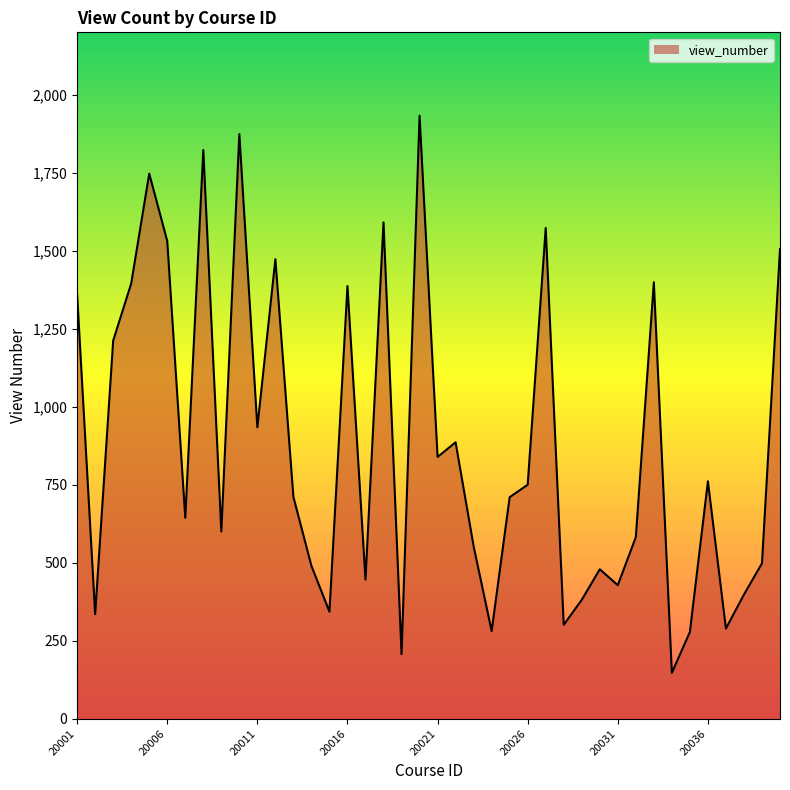

What is the difference between the maximum and minimum values?

1786